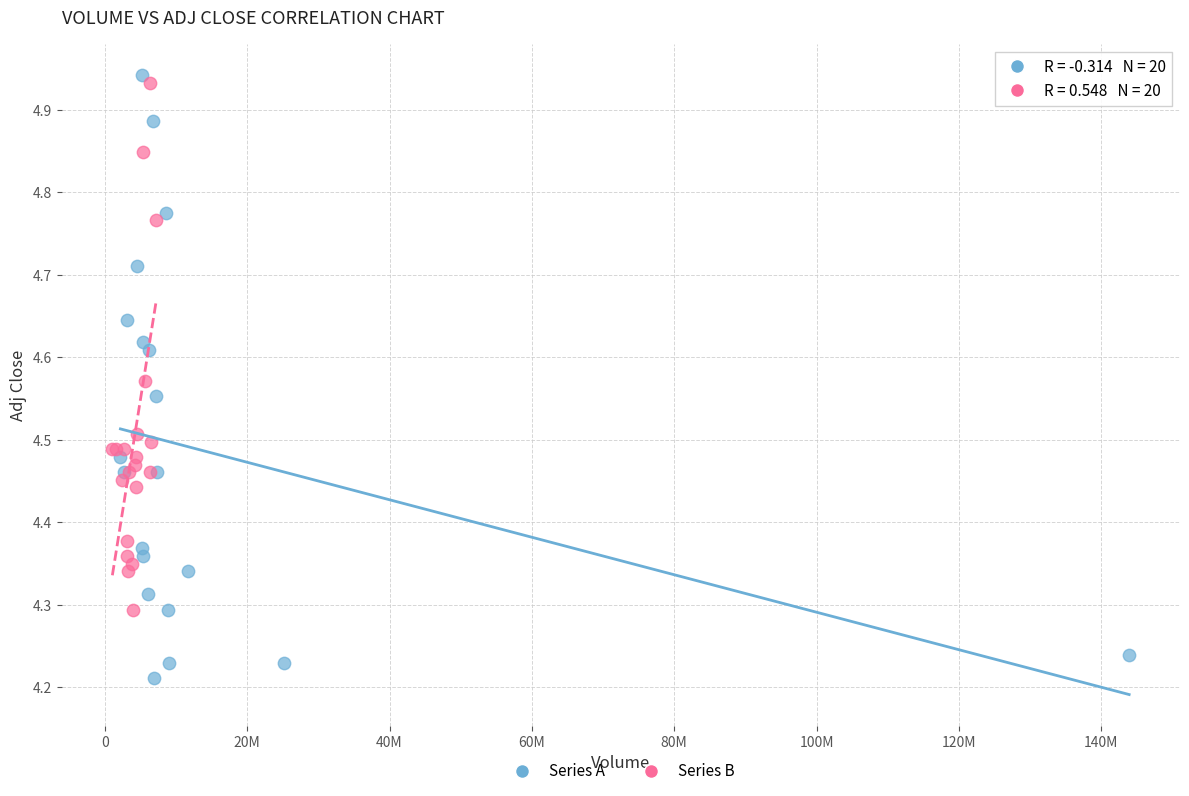

Which series has the widest spread of Y values?

Series A